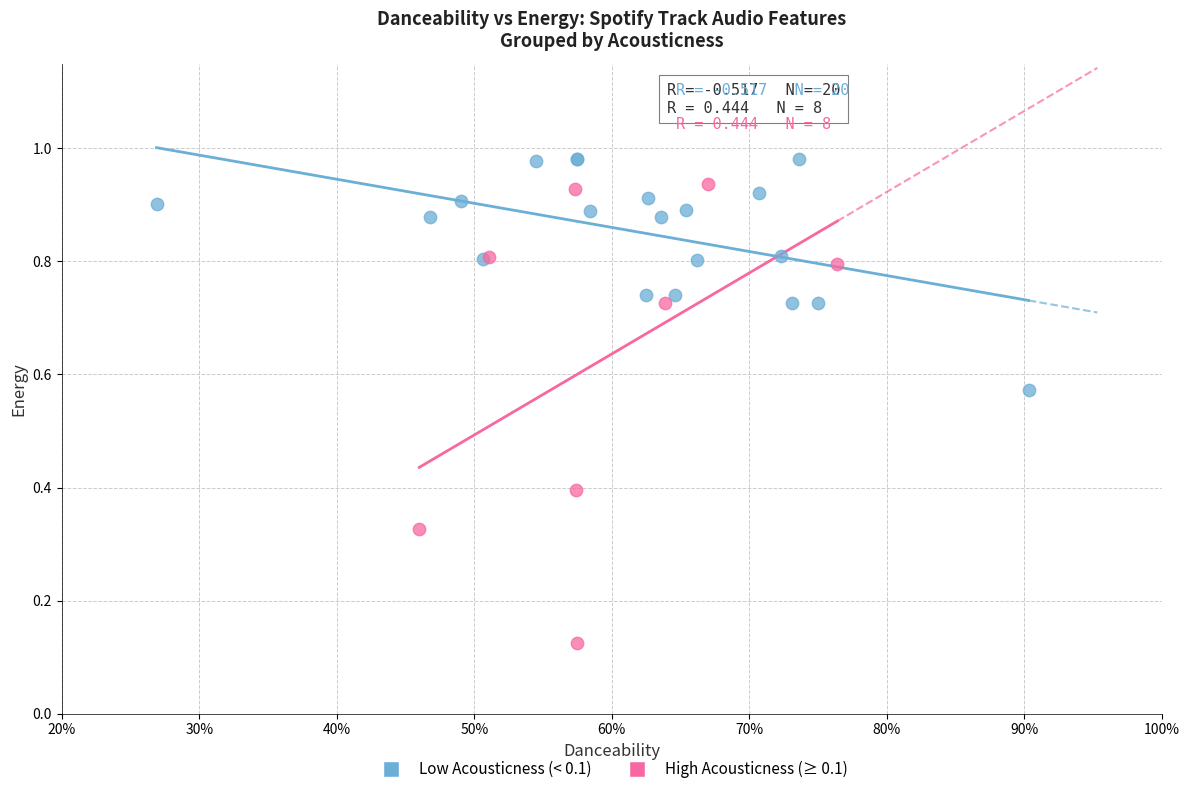

Which series reaches the minimum Y coordinate?

High Acousticness (≥ 0.1)